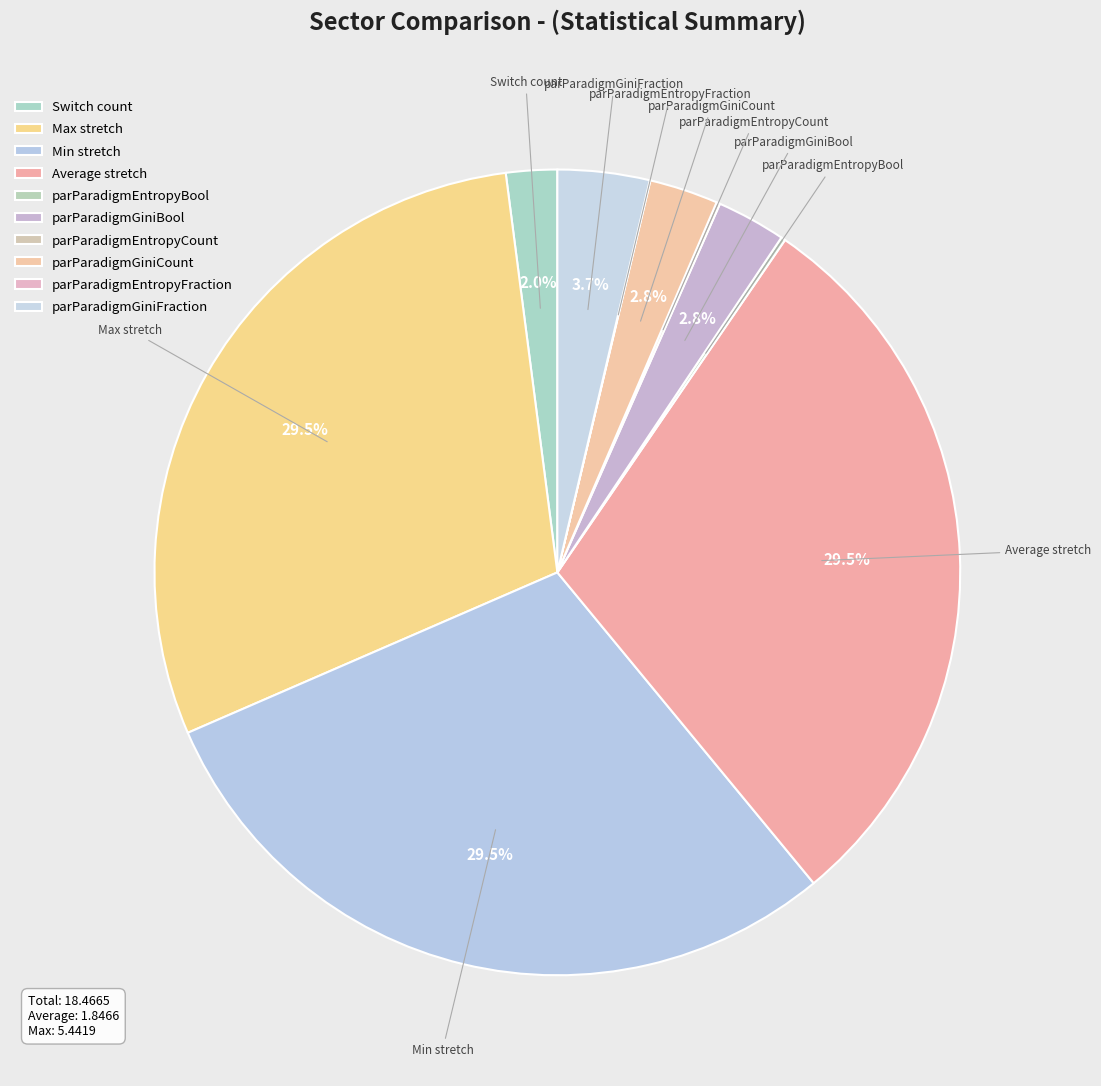

Does any single category account for the majority?

No